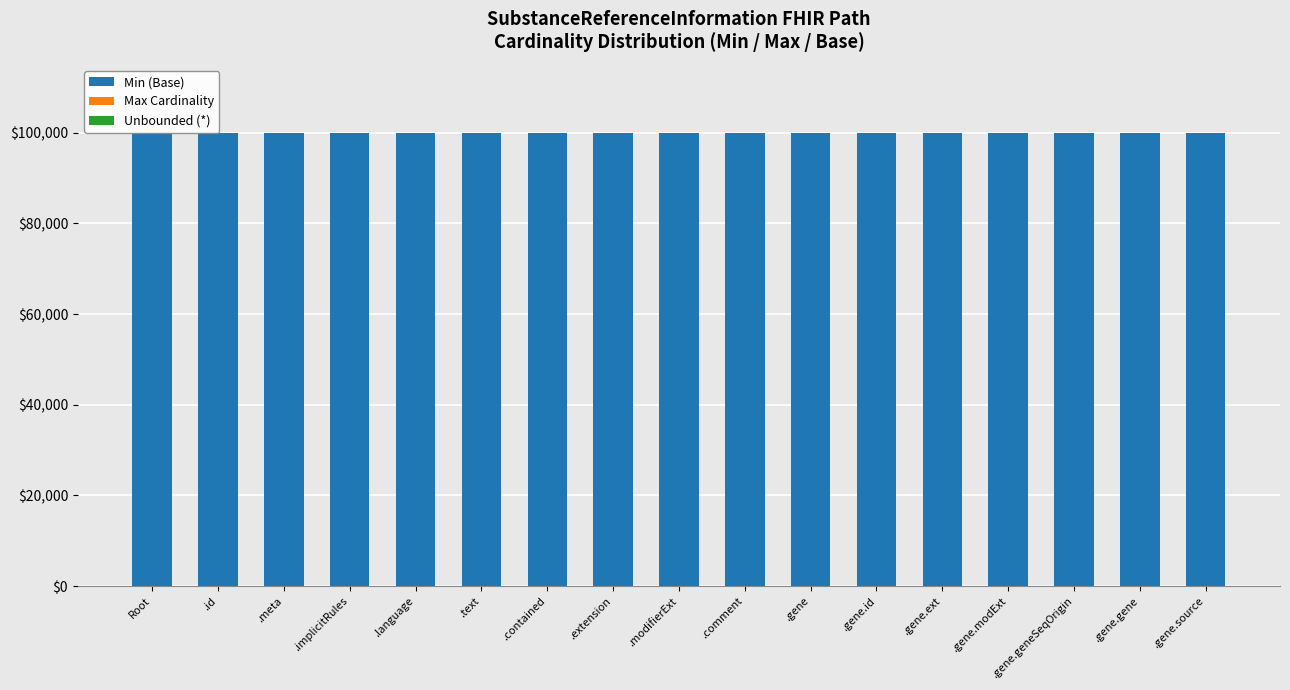

The Min (Base) series shows 30267.7 at .meta. True or false?

False